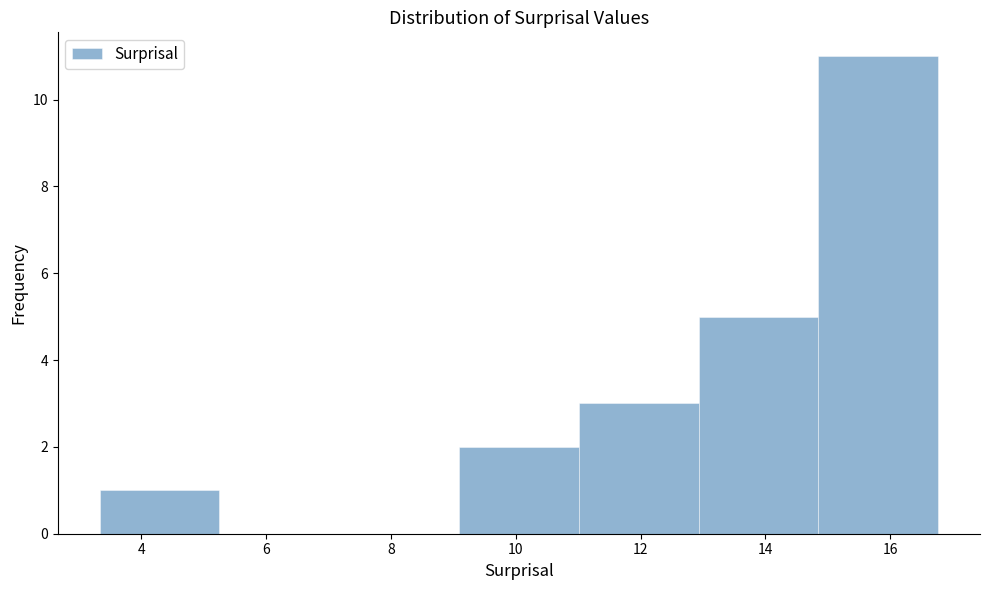

What is the height of the bar covering 13.0 to 14.8 on the x-axis? Neither the bar edges nor the heights are printed on the chart, so give them approximately, as read against the axes.

5